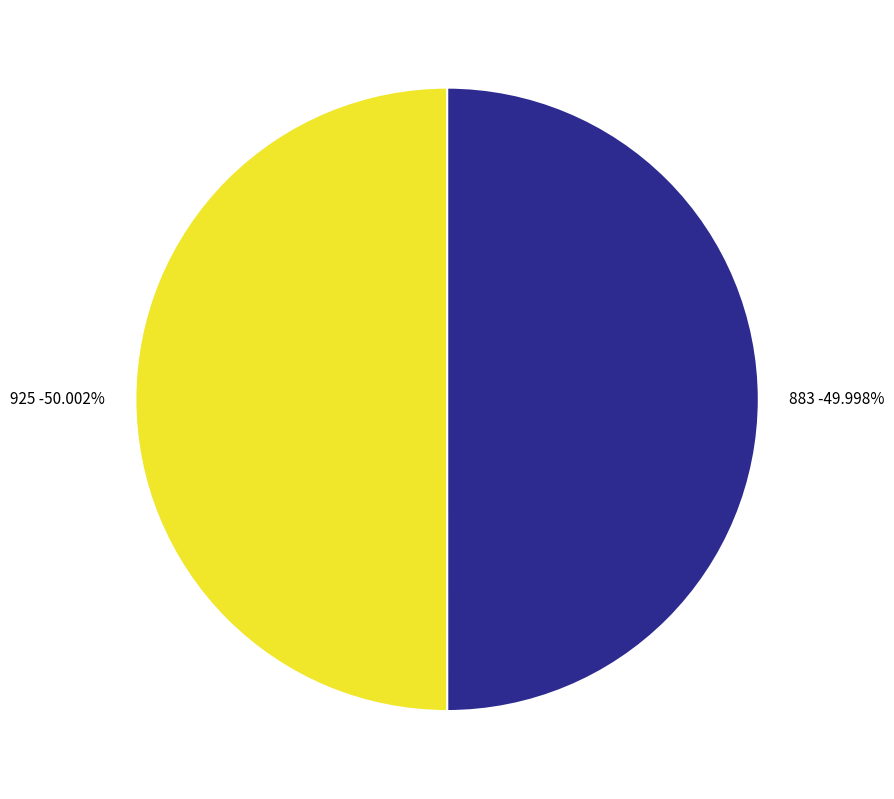

Which category has the biggest portion of the pie?

925